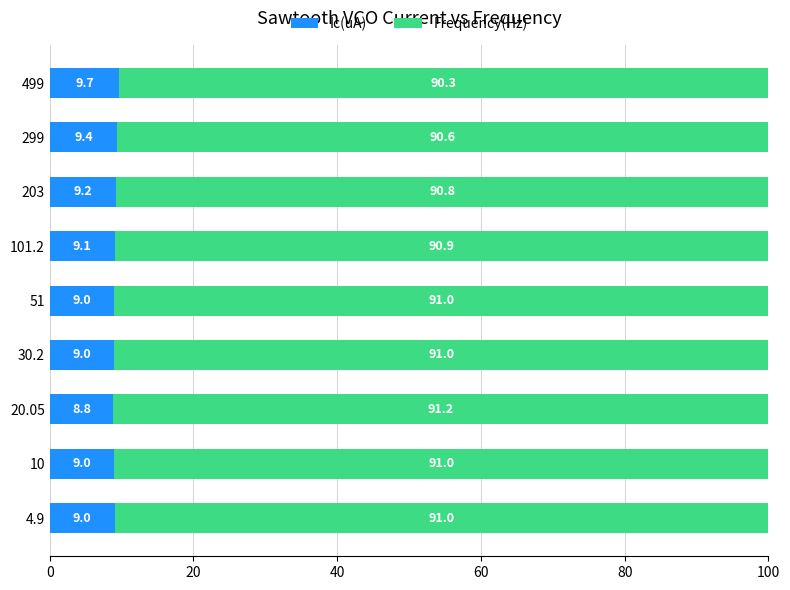

Is it true that Ic(uA) equals 9.2 at 203?

True